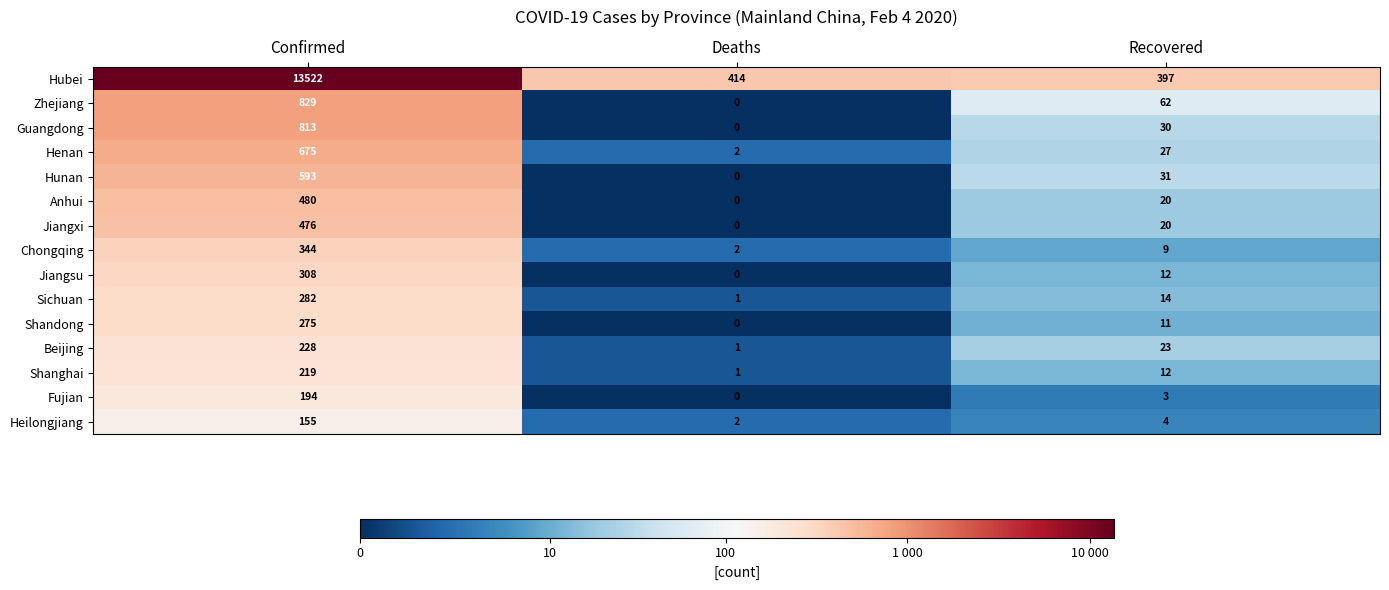

Which series has the widest spread of values?

Hubei